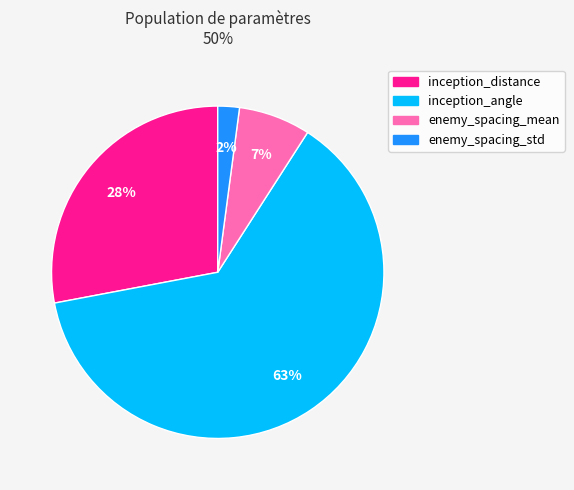

Combined, do inception_distance and enemy_spacing_std account for over 50%?

No